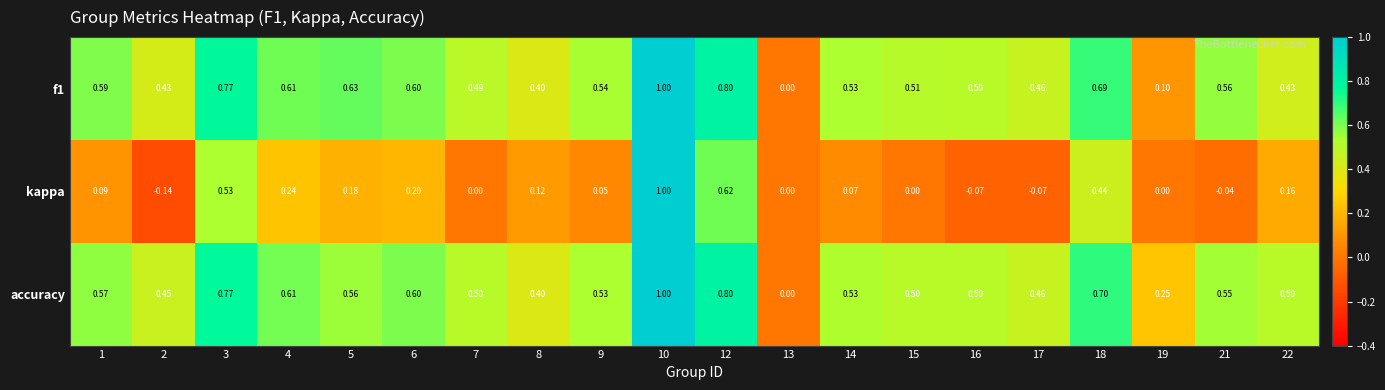

Which series has the widest spread of values?

kappa